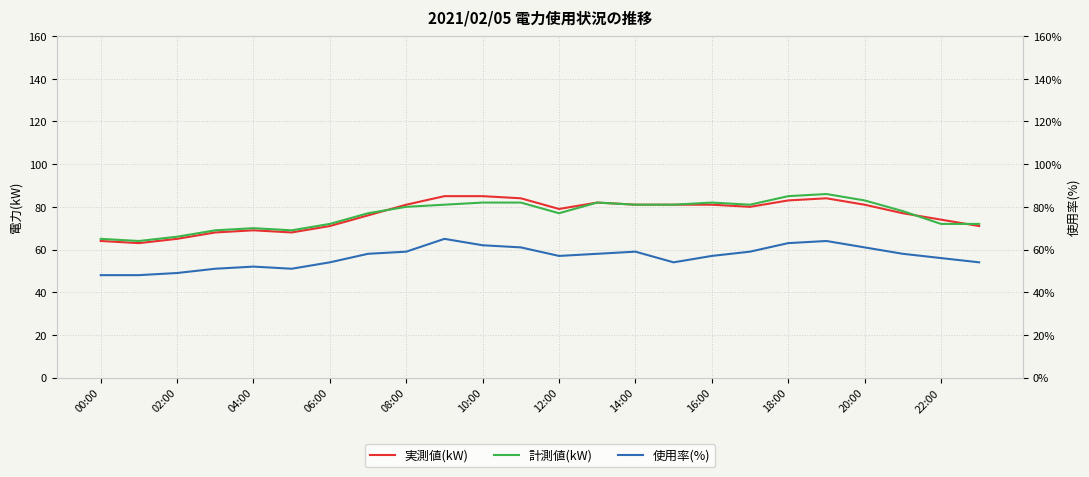

True or false: 計測値(kW) and 使用率(%) cross at least once.

False